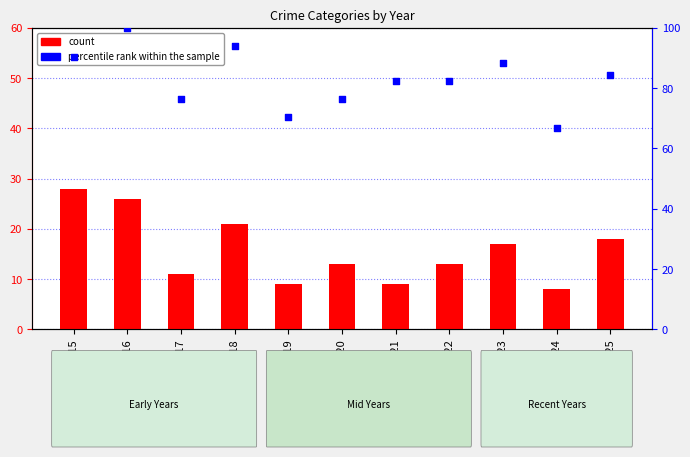

At how many categories does at least one series exceed 36?

11